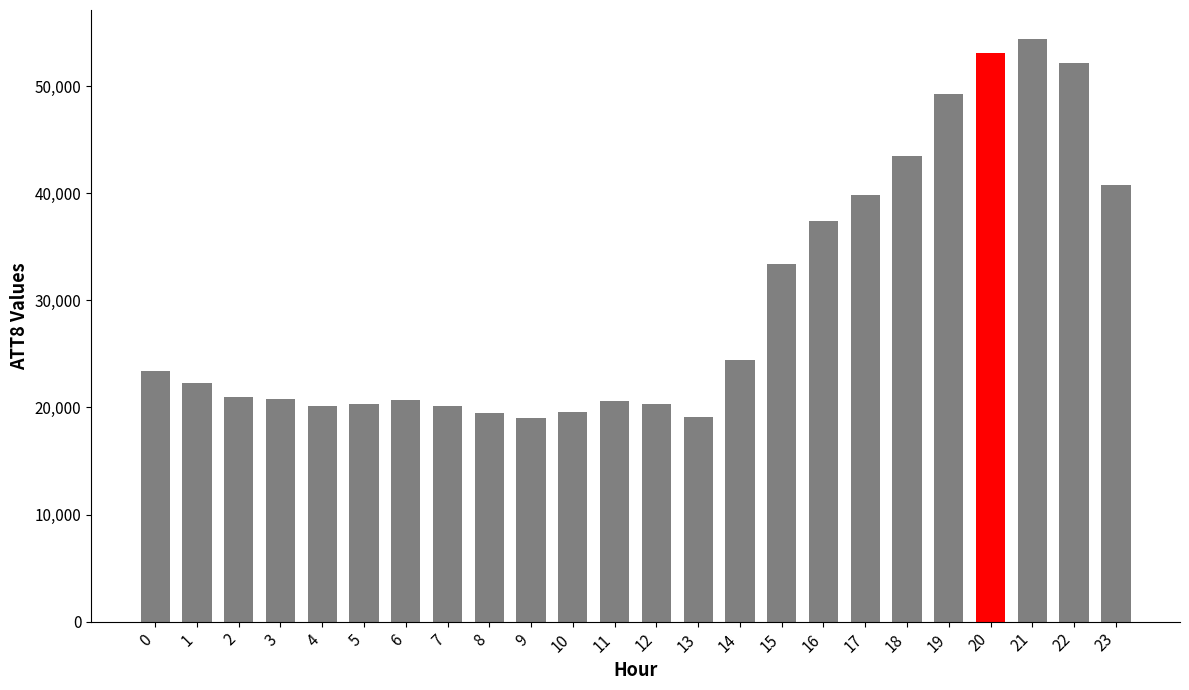

What is the value of the 22nd bar from the left?

54400